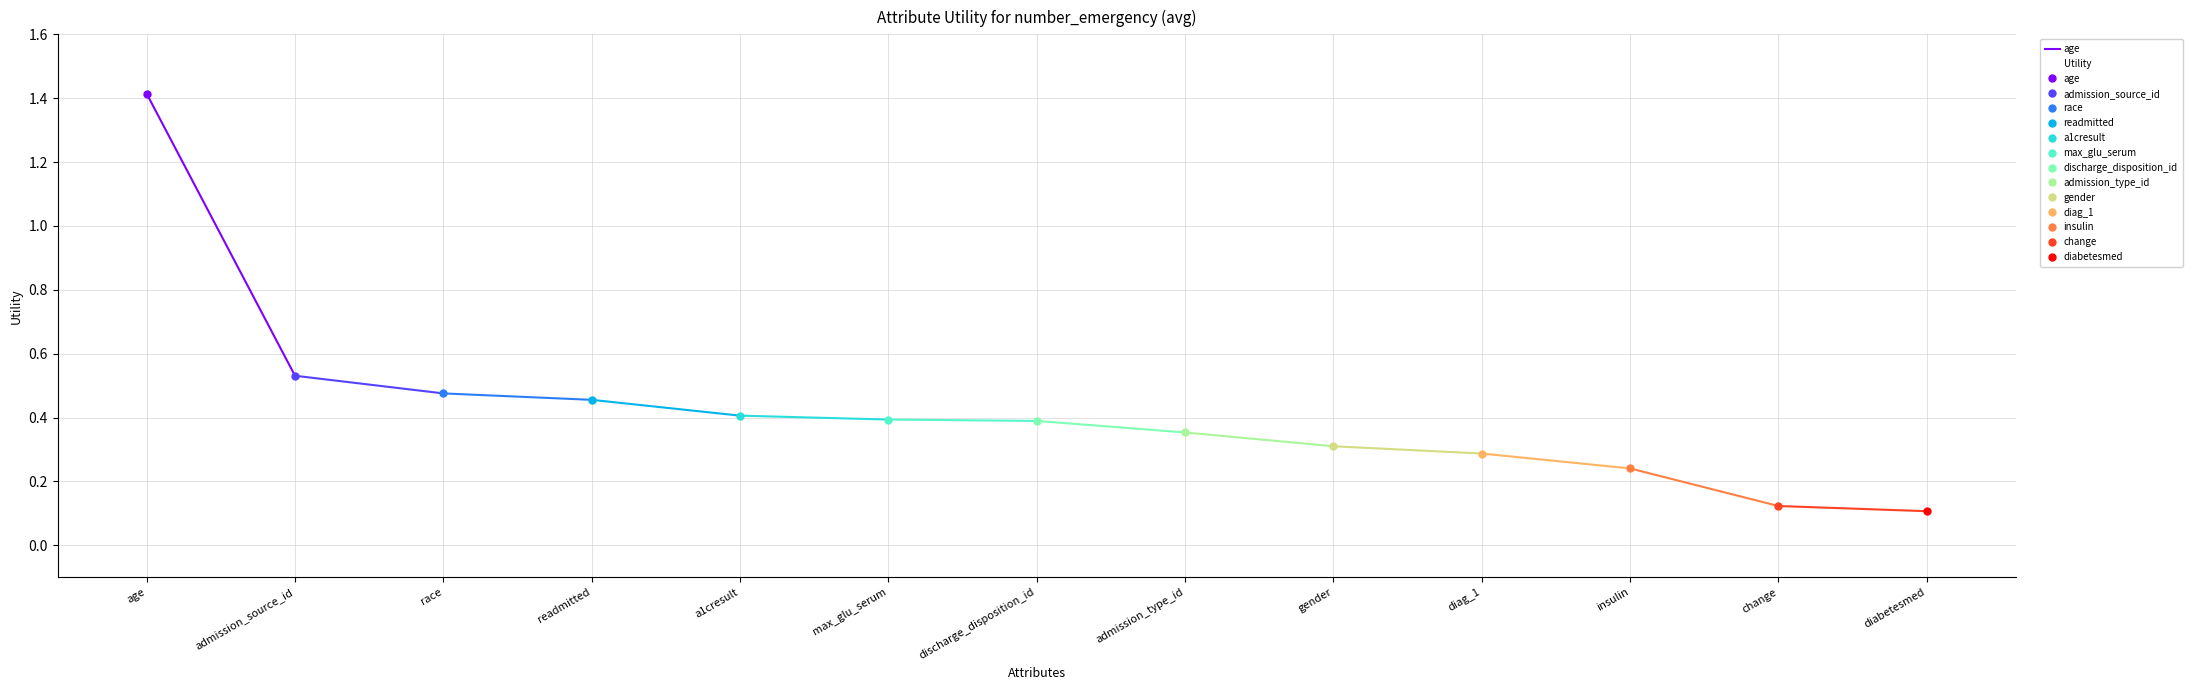

Reading right to left, transcribe all the data shown in this chart.

diabetesmed=0.1	change=0.1	insulin=0.2	diag_1=0.3	gender=0.3	admission_type_id=0.4	discharge_disposition_id=0.4	max_glu_serum=0.4	a1cresult=0.4	readmitted=0.5	race=0.5	admission_source_id=0.5	age=1.4